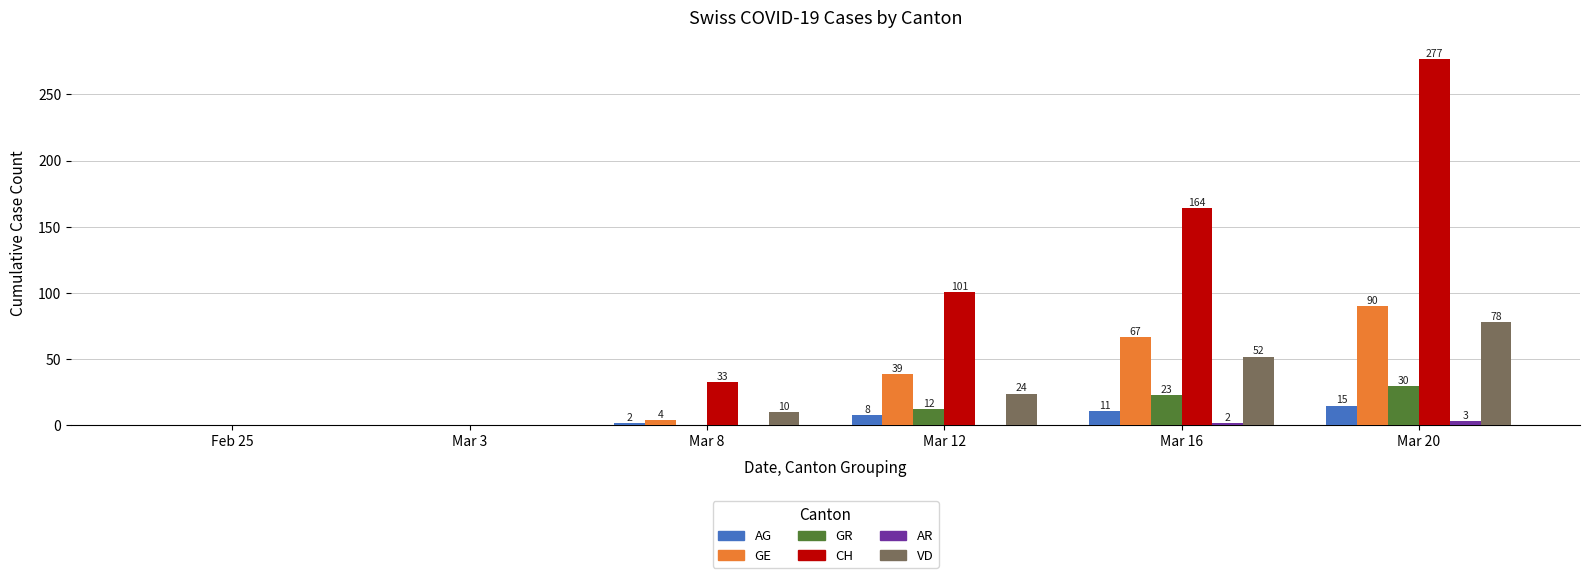

Which series has the widest spread of values?

CH